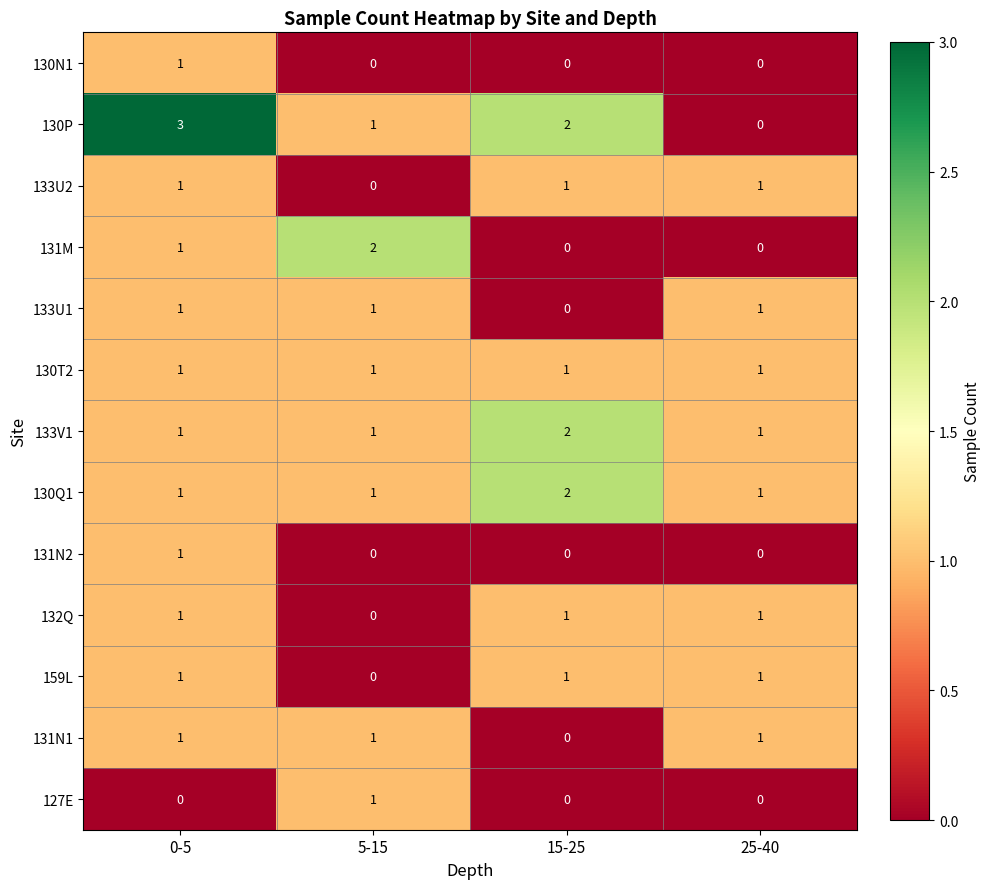

What is the difference between the highest and lowest values at 0-5?

3